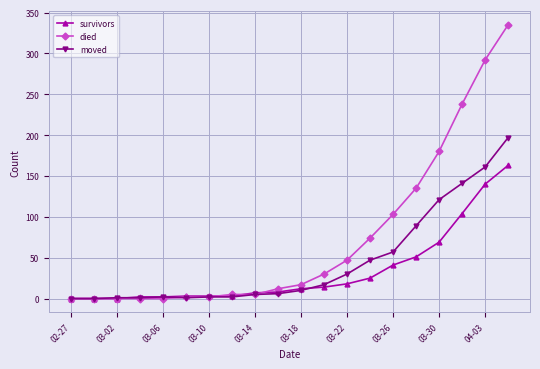

Which series has the largest total across all categories?

died